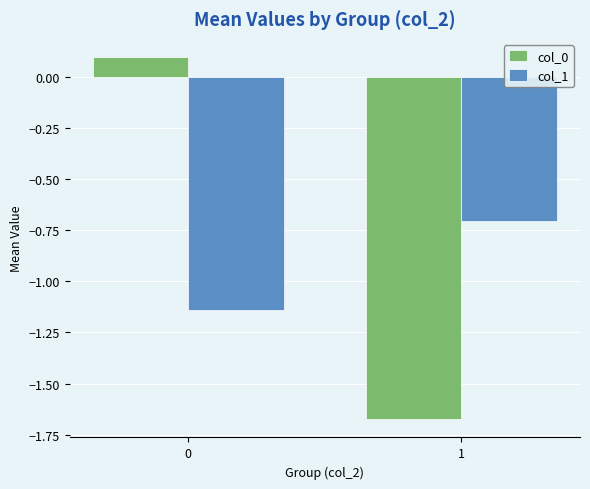

Does the chart contain stacked bars?

No